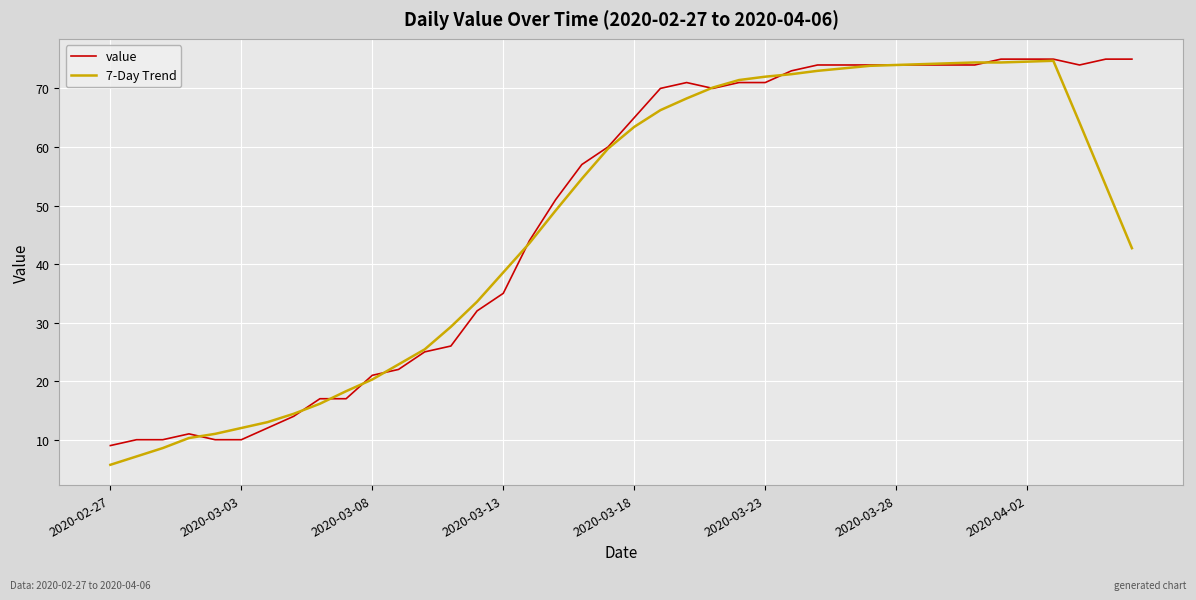

Count the number of categories in the chart.

40